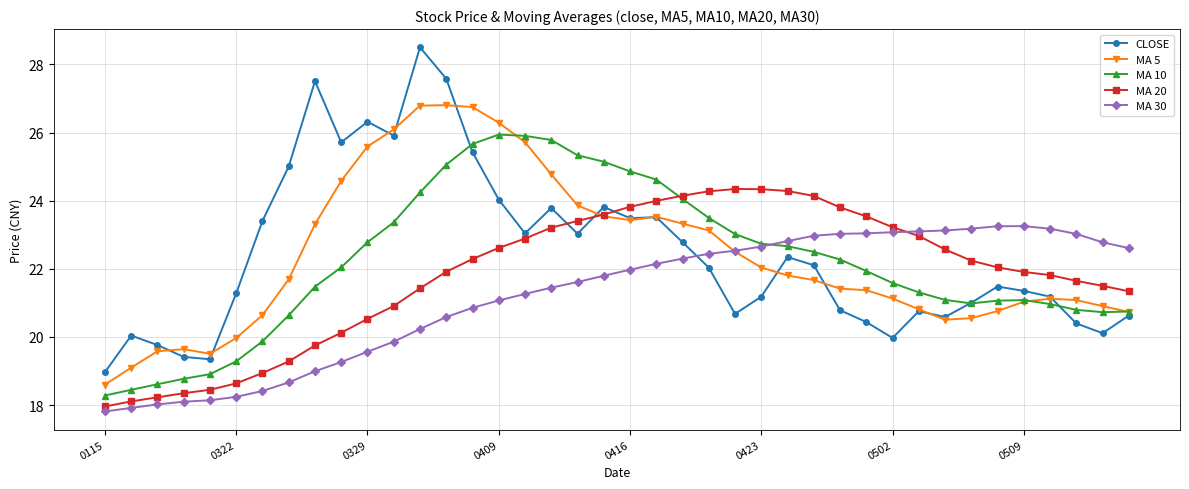

What is the difference between the maximum and second lowest values in the CLOSE series?

9.2